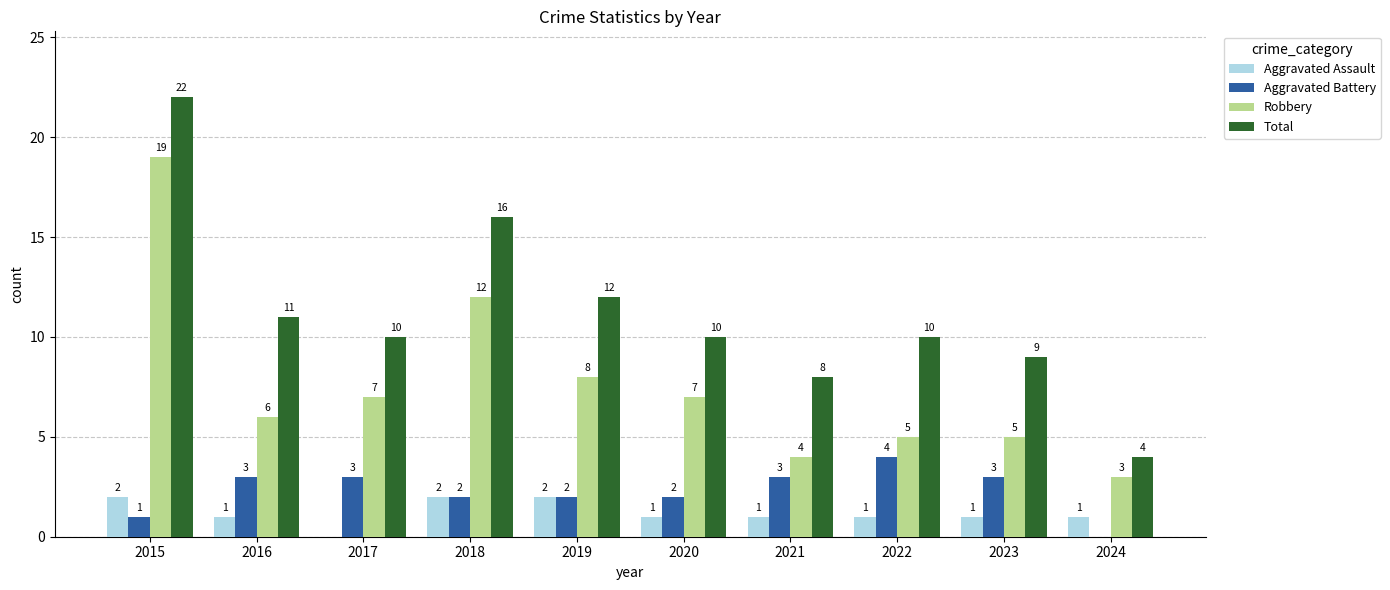

Where does the Robbery series first go above 7?

2015